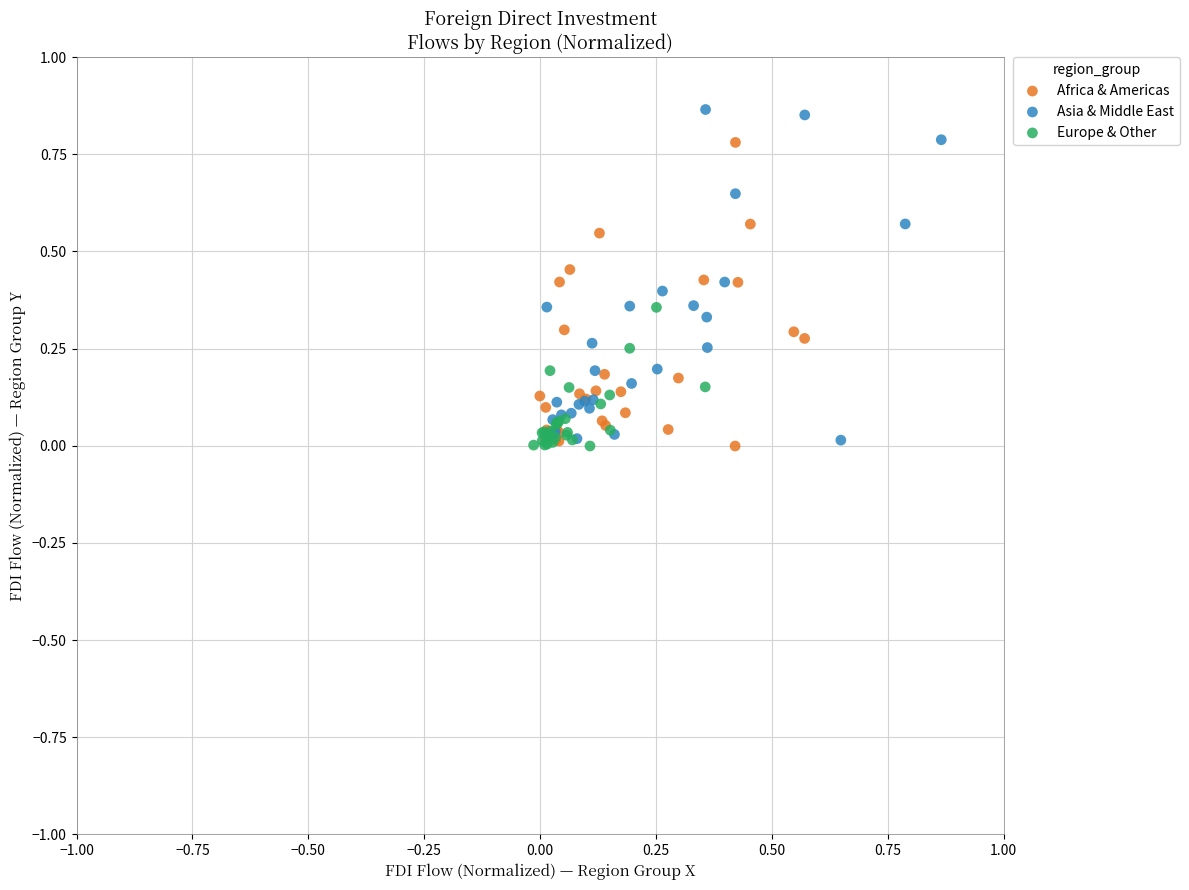

Which series has the widest spread of Y values?

Asia & Middle East